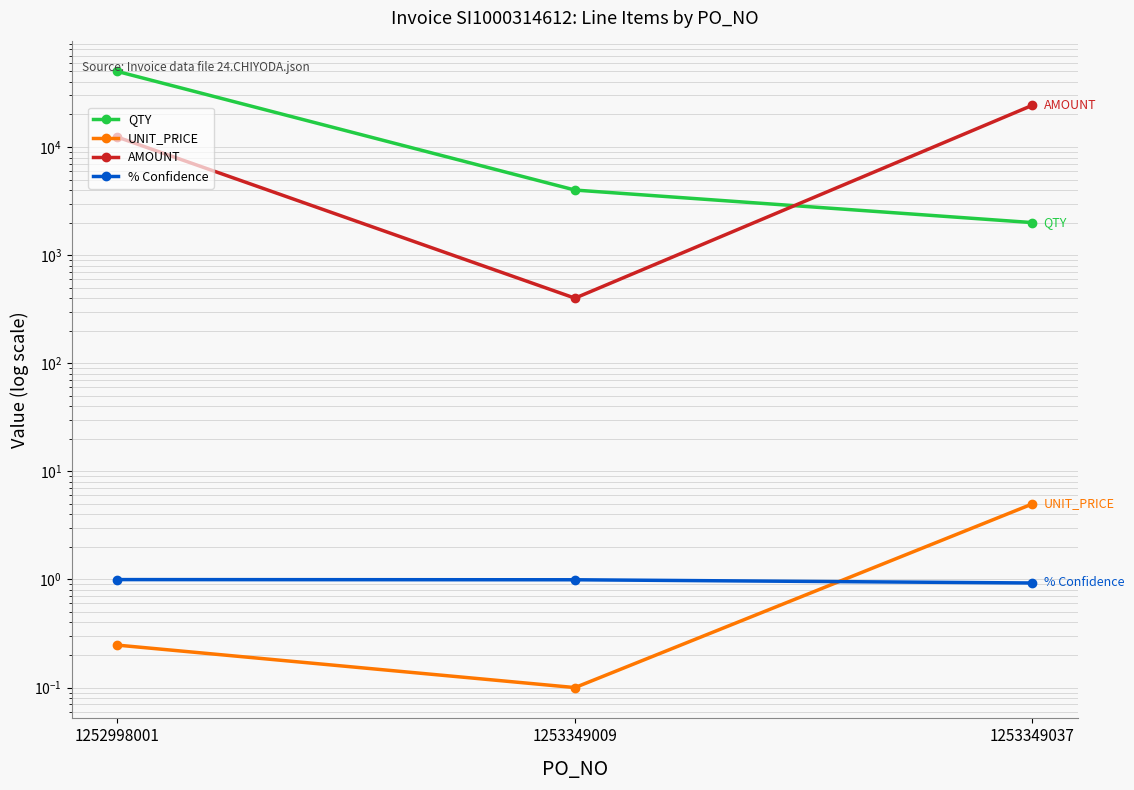

What is the sum of the UNIT_PRICE values at 1253349009 and 1252998001?

0.3